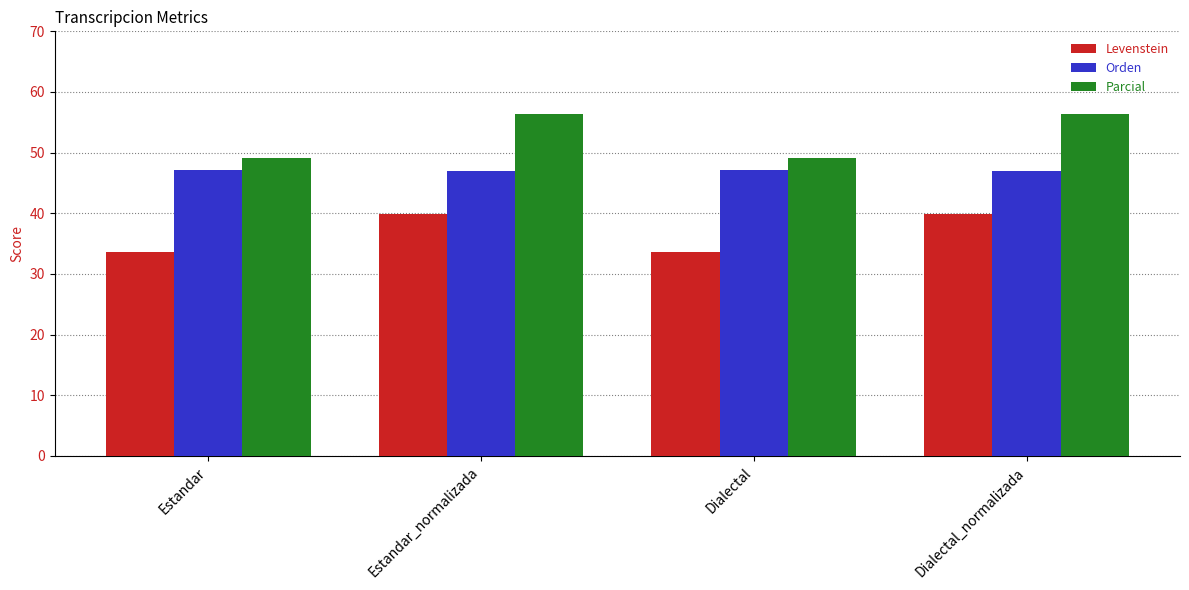

Which series has the largest range (max minus min)?

Parcial